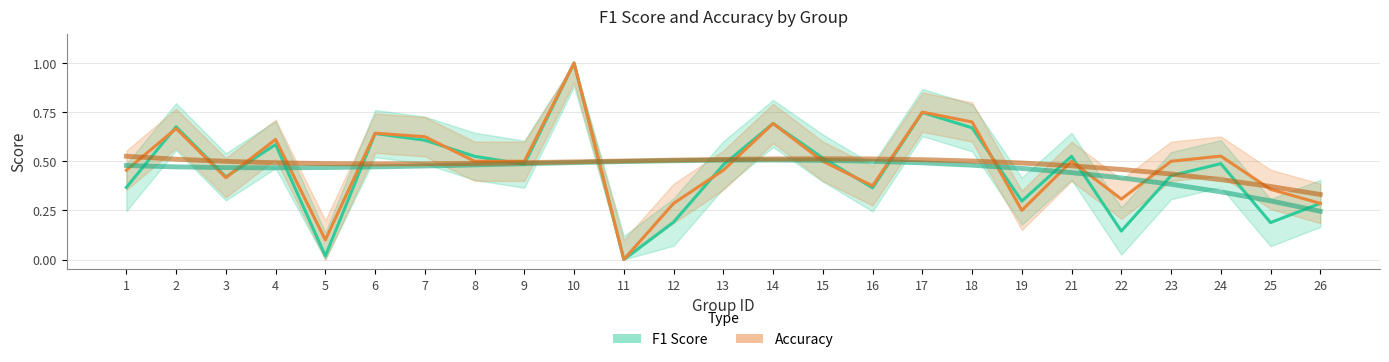

What is the difference between the highest and lowest values at 12?

0.1